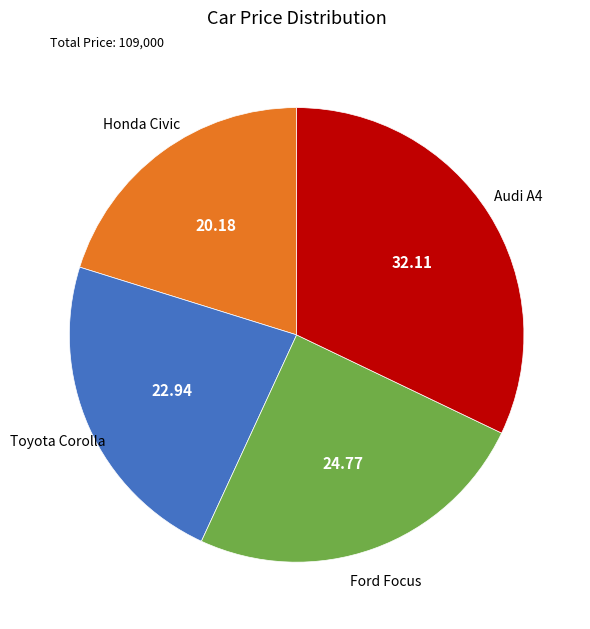

The Honda Civic slice represents 26% of the pie. True or false?

False